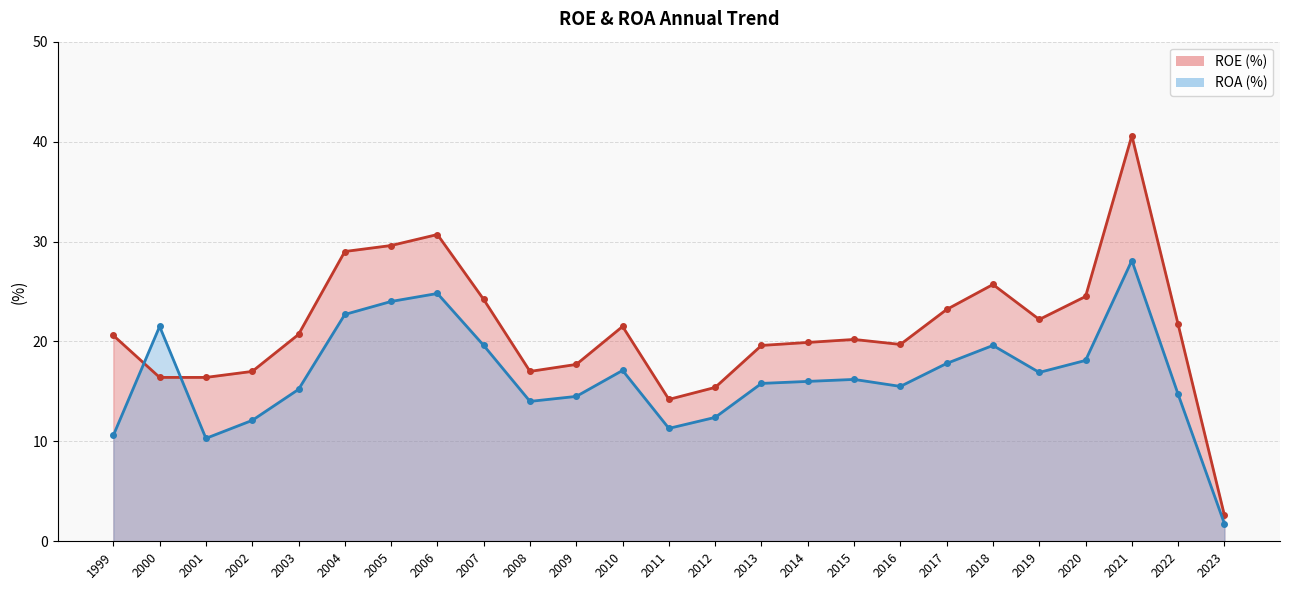

Which series has the largest total across all categories?

ROE